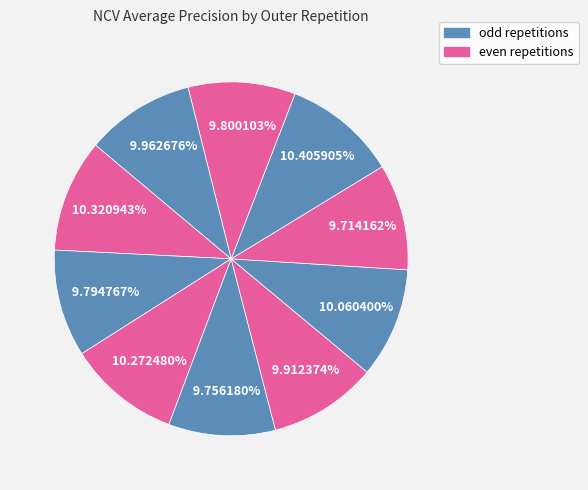

Does any single category account for the majority?

No